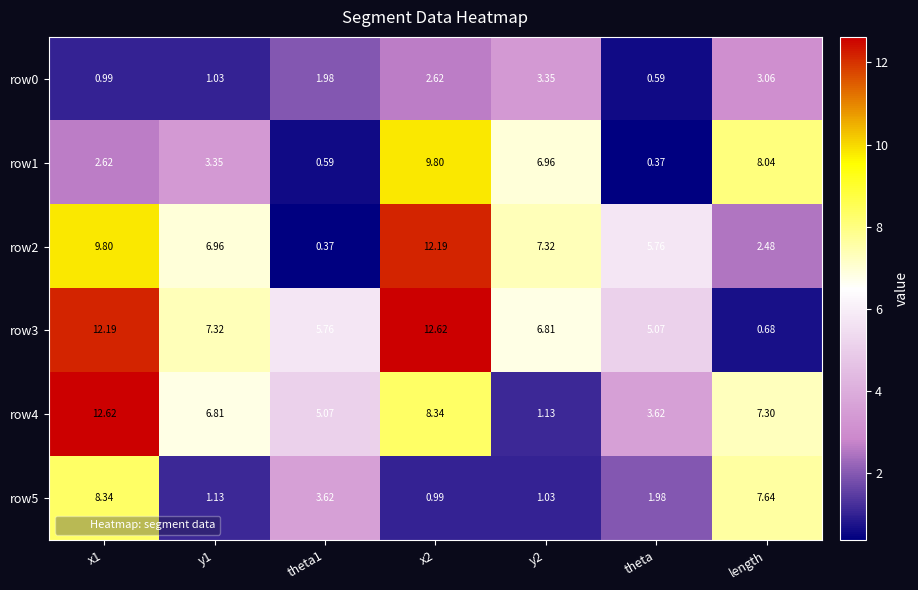

At which label does row1 reach its minimum?

theta